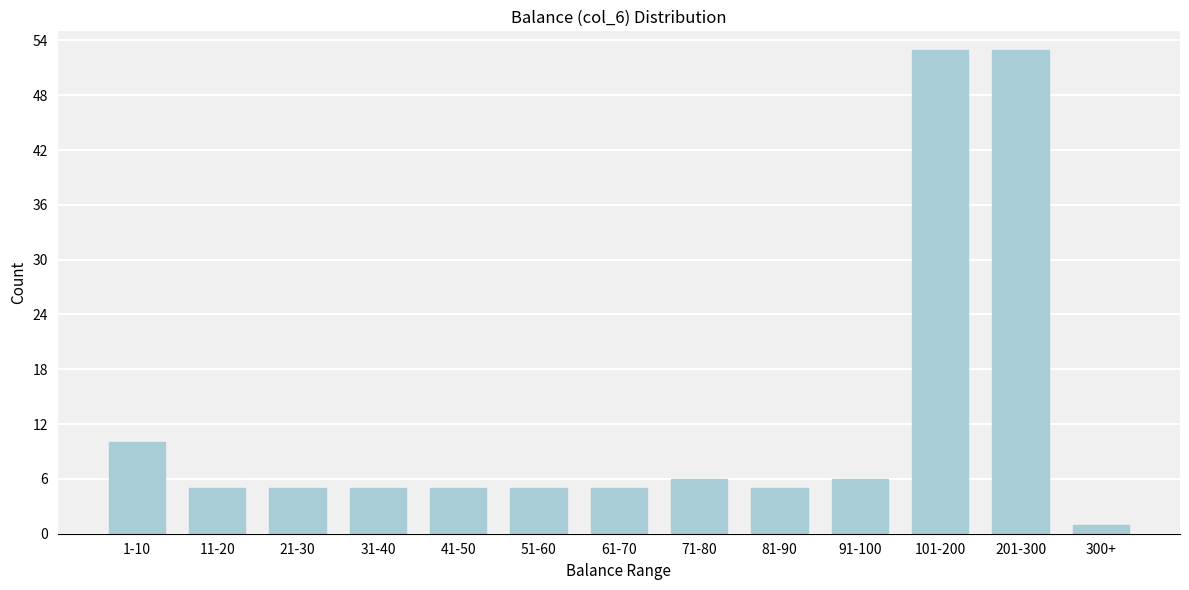

Reading right to left, what are all the values shown in this chart?

1	53	53	6	5	6	5	5	5	5	5	5	10